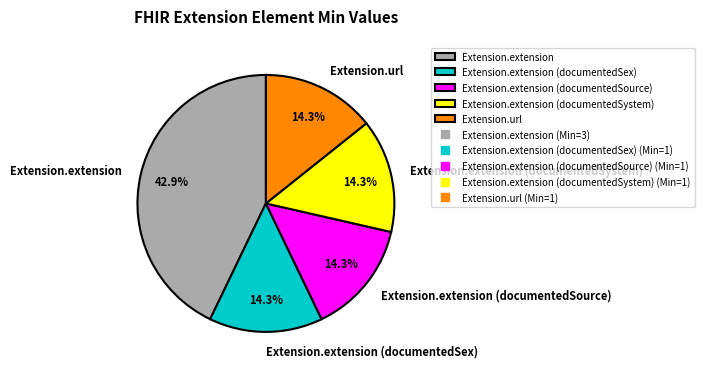

How many slices are in this pie chart?

5